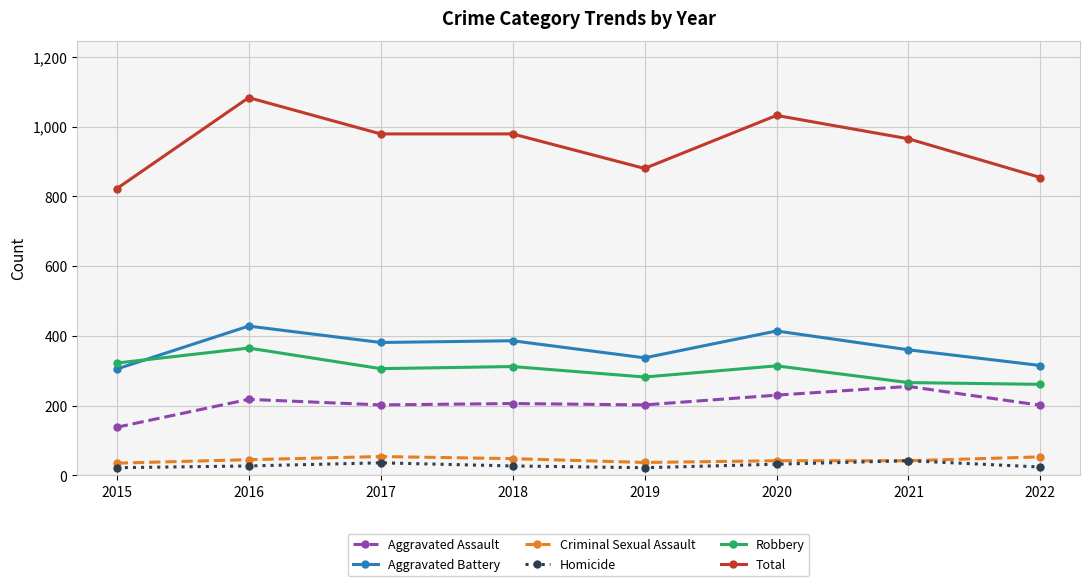

What is the spread (max minus min) of values at 2018?

952